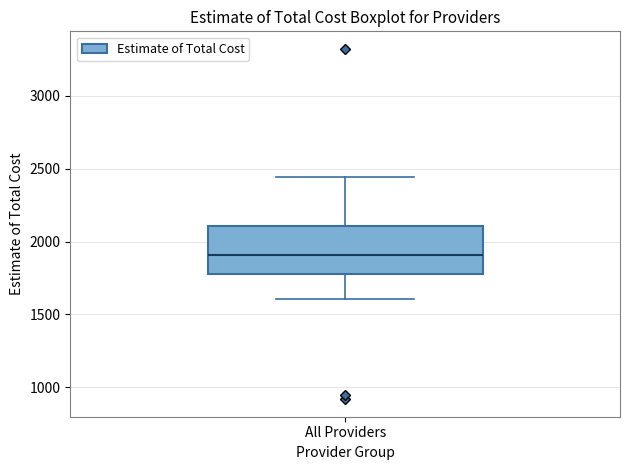

Transcribe this box plot: give where the median line is, the range the box spans, and where the two whiskers end, as read against the y-axis. The values are not printed on the chart, so give them approximately, as read against the axis.

median 1900, box 1800 to 2100, whiskers 1600 to 2450